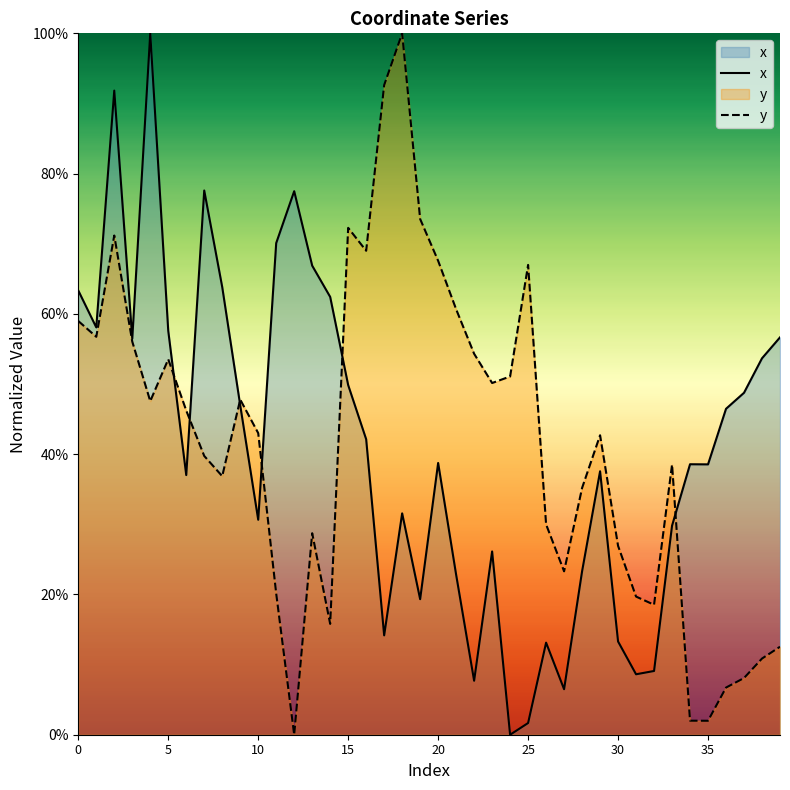

The value of y at 18 is 1.0. True or false?

True